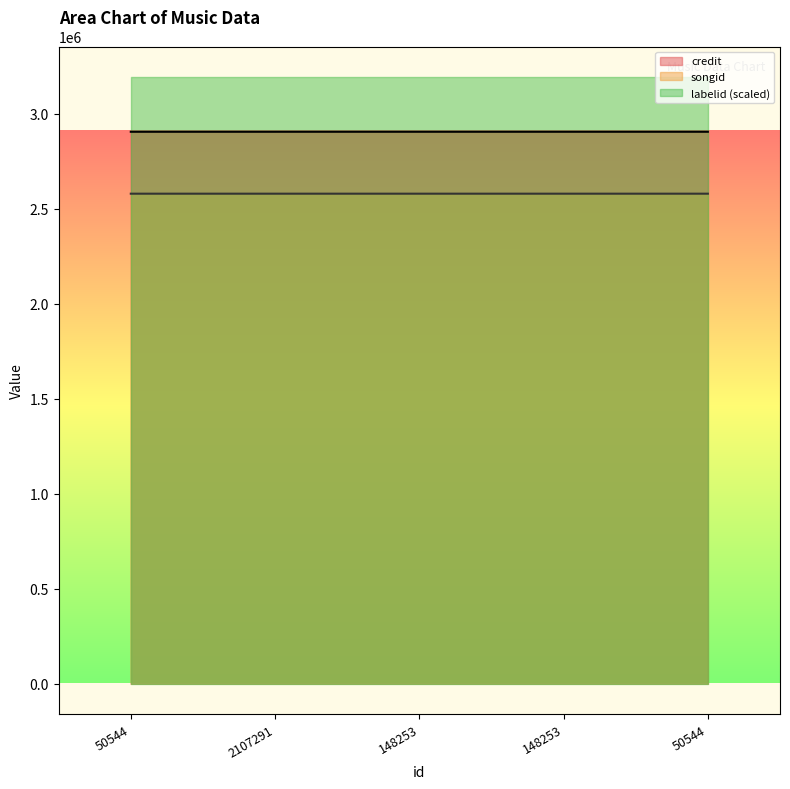

Does the chart have visible grid lines?

No